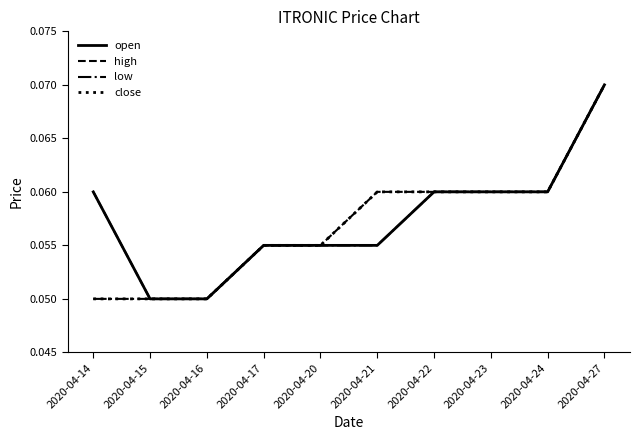

Does the chart display data point markers on the line(s)?

No